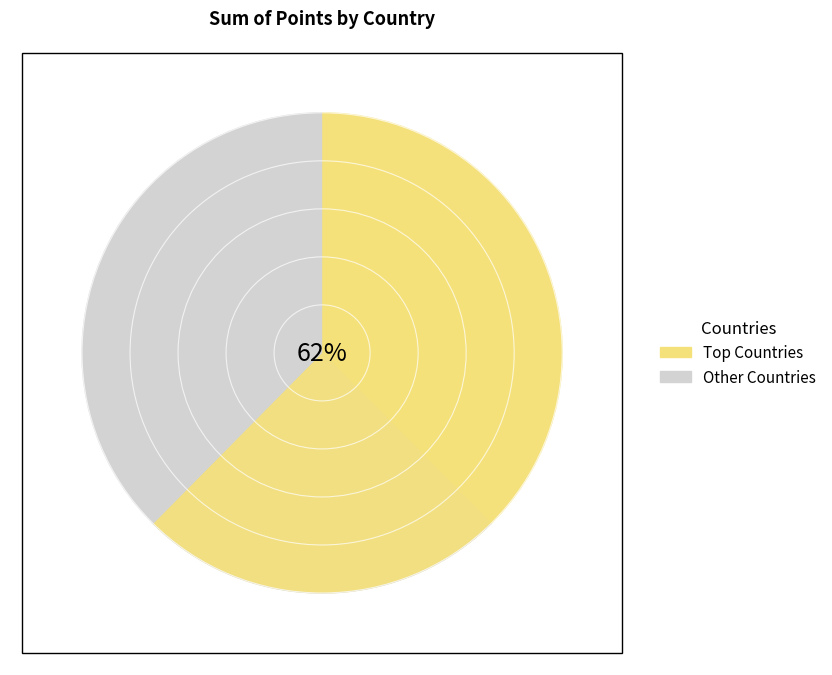

Is the sum of Australia and Norway greater than half?

No